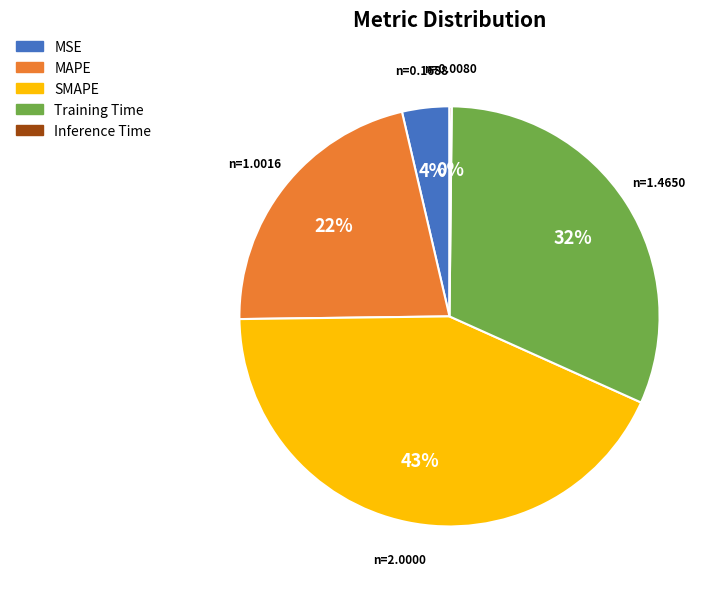

To the nearest percent, what percentage of the pie is SMAPE?

43%